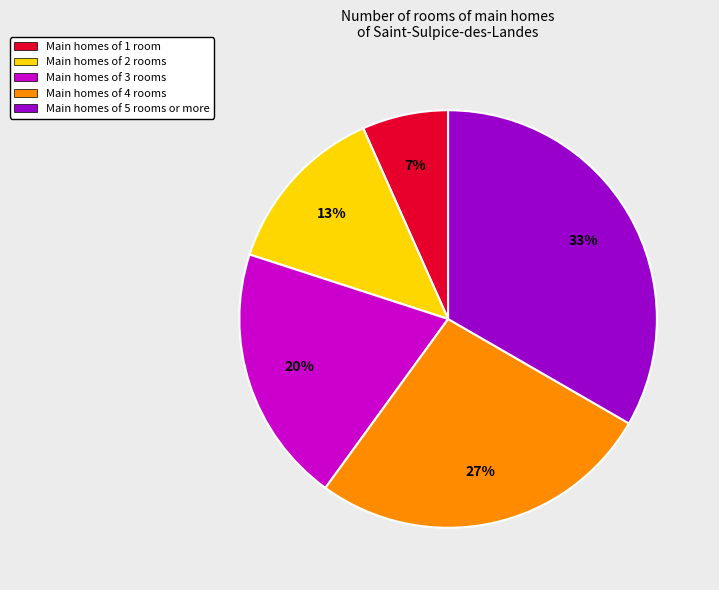

Between Main homes of 4 rooms and Main homes of 3 rooms, which is larger?

Main homes of 4 rooms